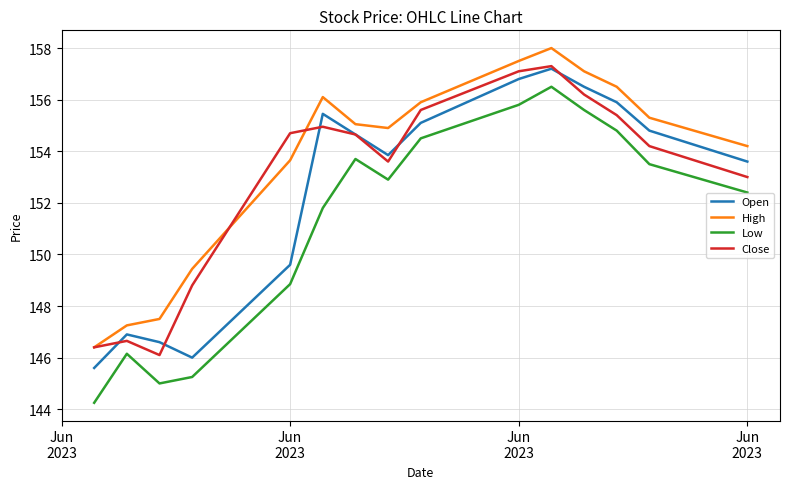

Rank the series by their average value, from highest to lowest.

High, Close, Open, Low